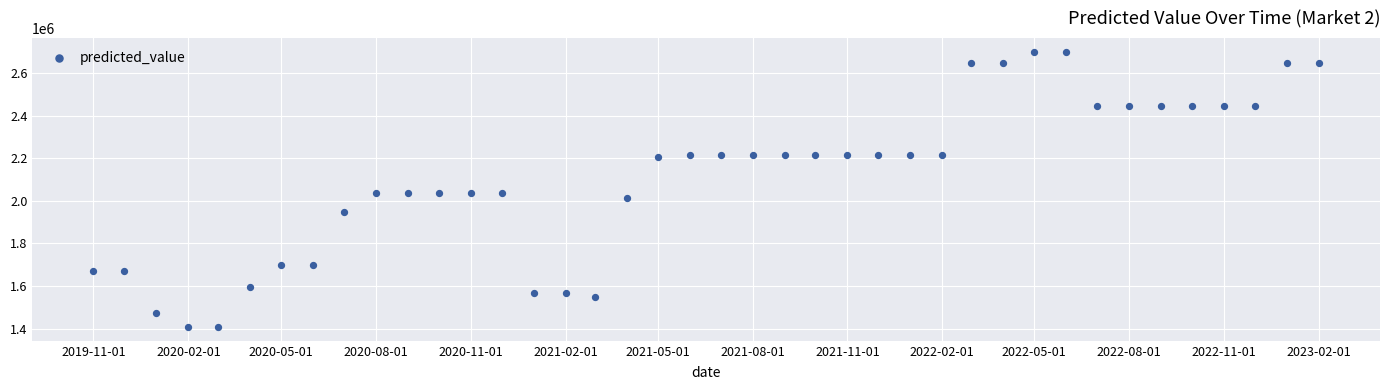

What is the range of X values (max minus min)?

1188.0